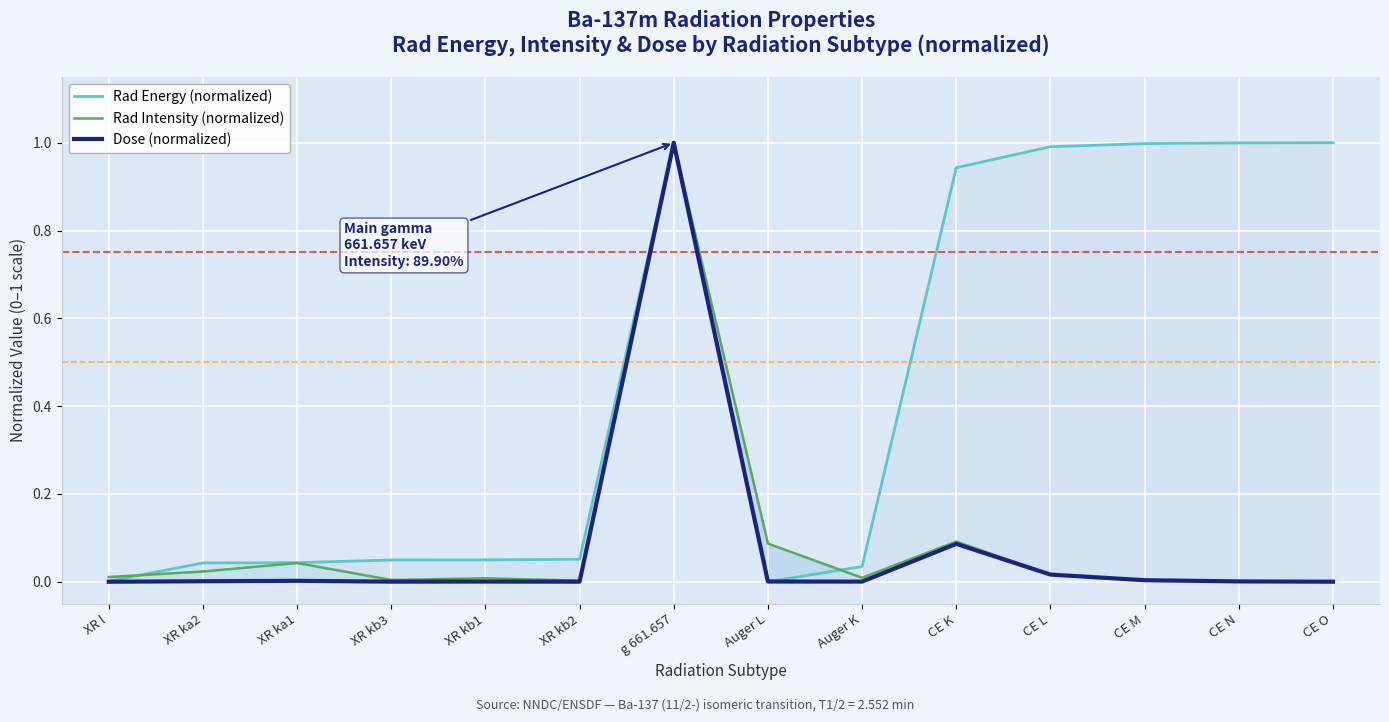

How many categories are shown in the chart?

14